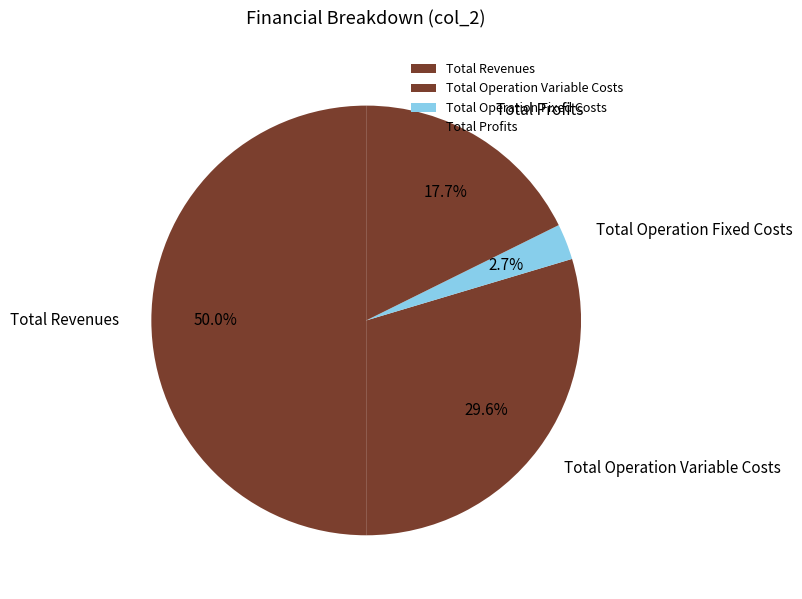

Does Total Operation Fixed Costs represent more than half of the total?

No